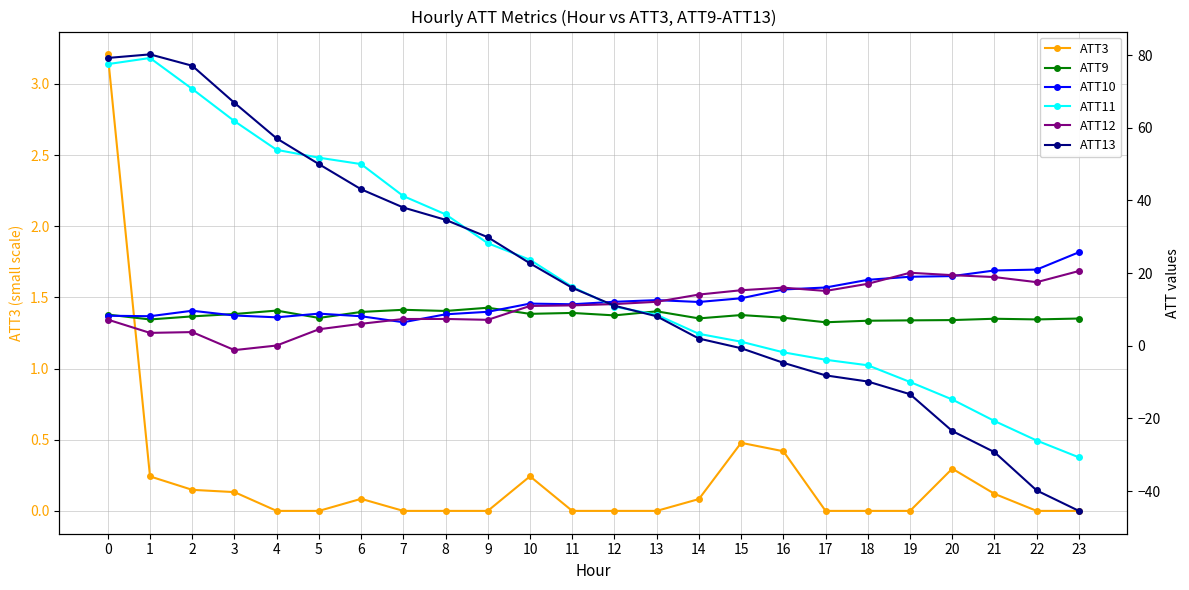

Which category has the lowest value across all series?

23